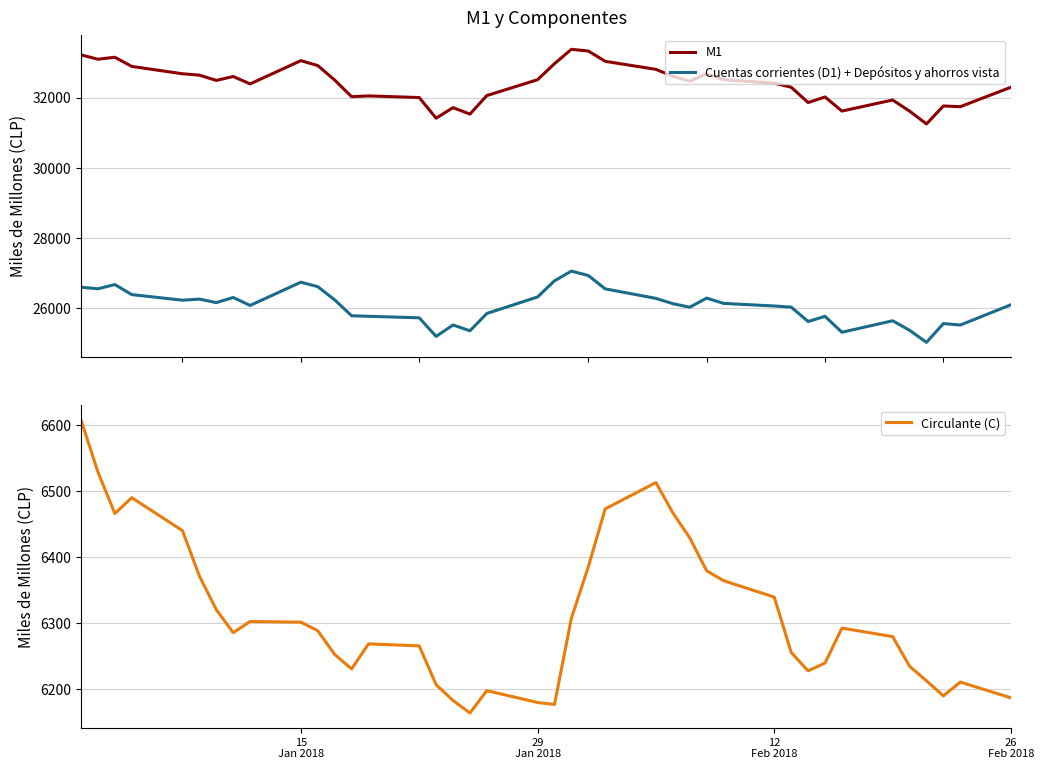

How many distinct data groups are displayed?

3